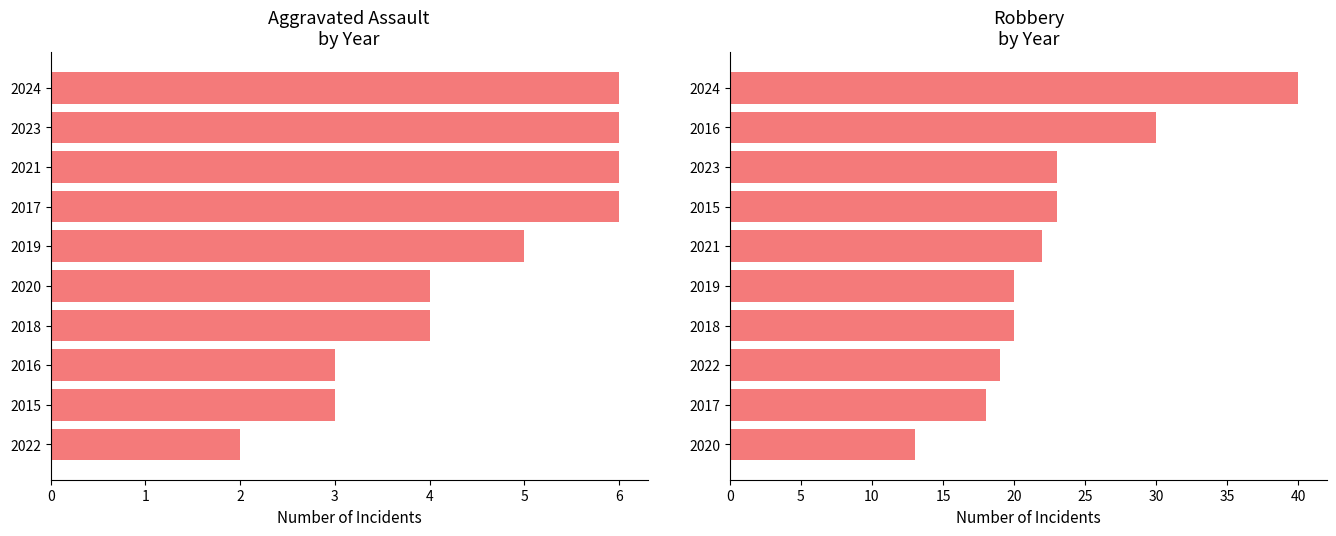

What is the approximate value of Robbery at 2022?

19